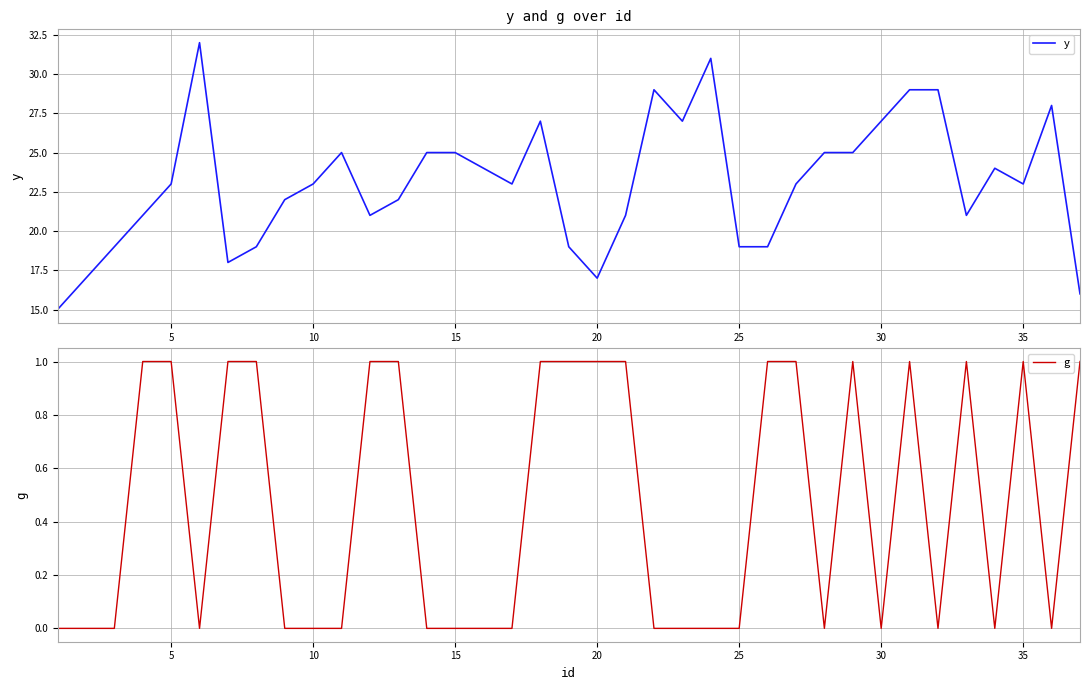

What is the minimum value for y?

15